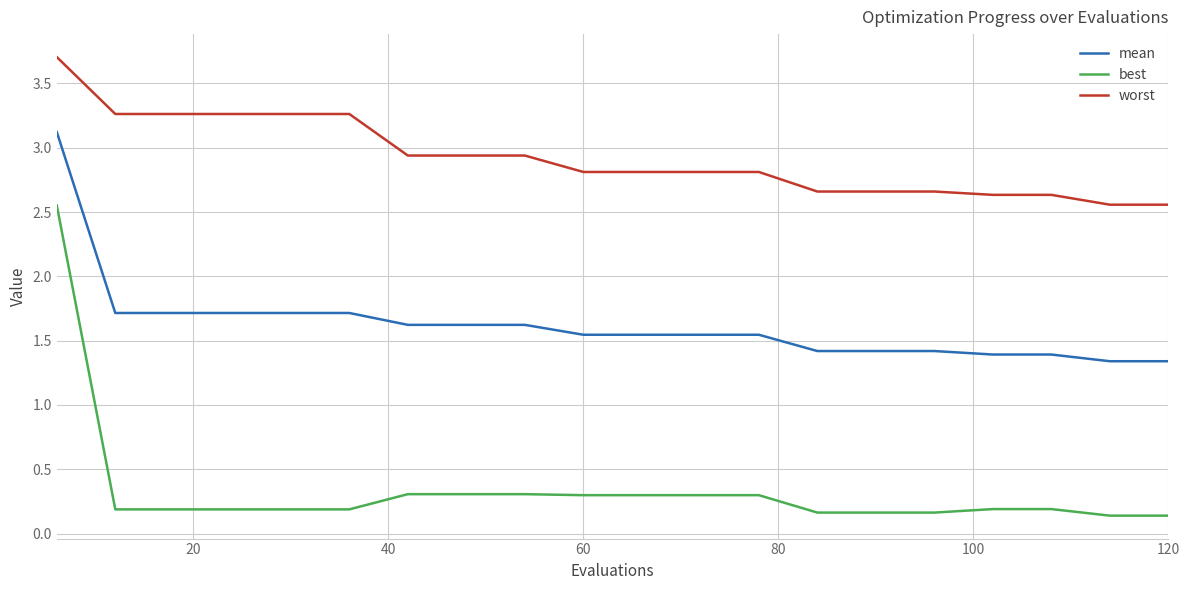

Does the chart have visible grid lines?

Yes